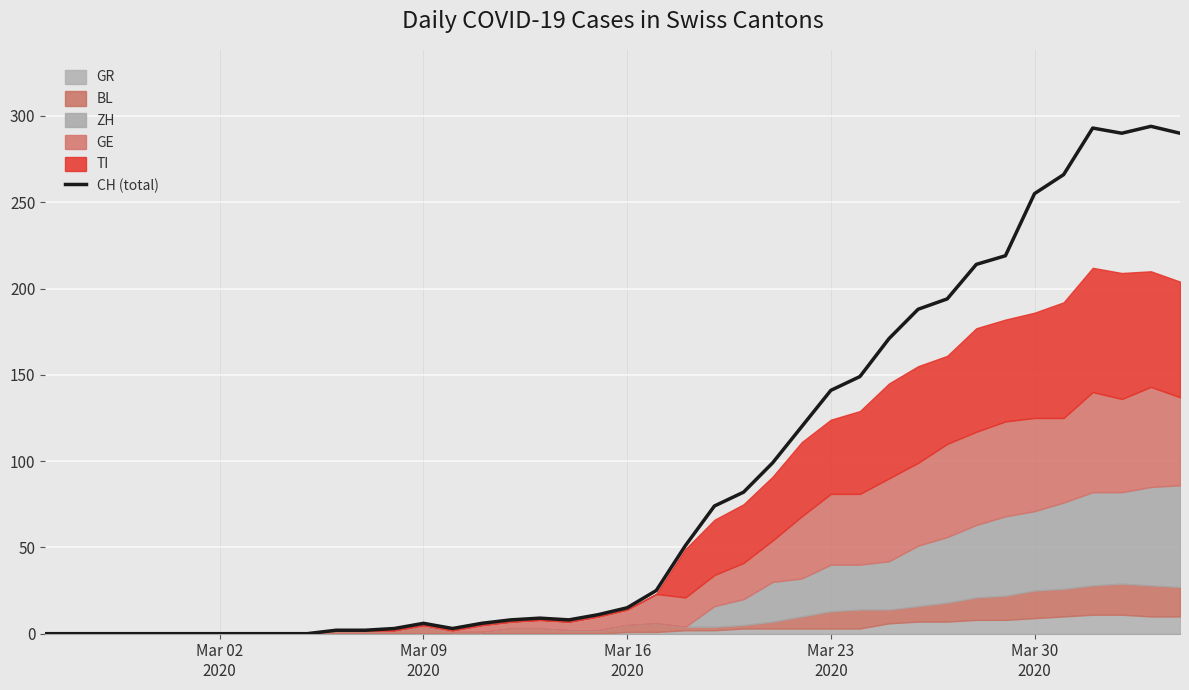

What is the highest value of the CH (total) series?

294